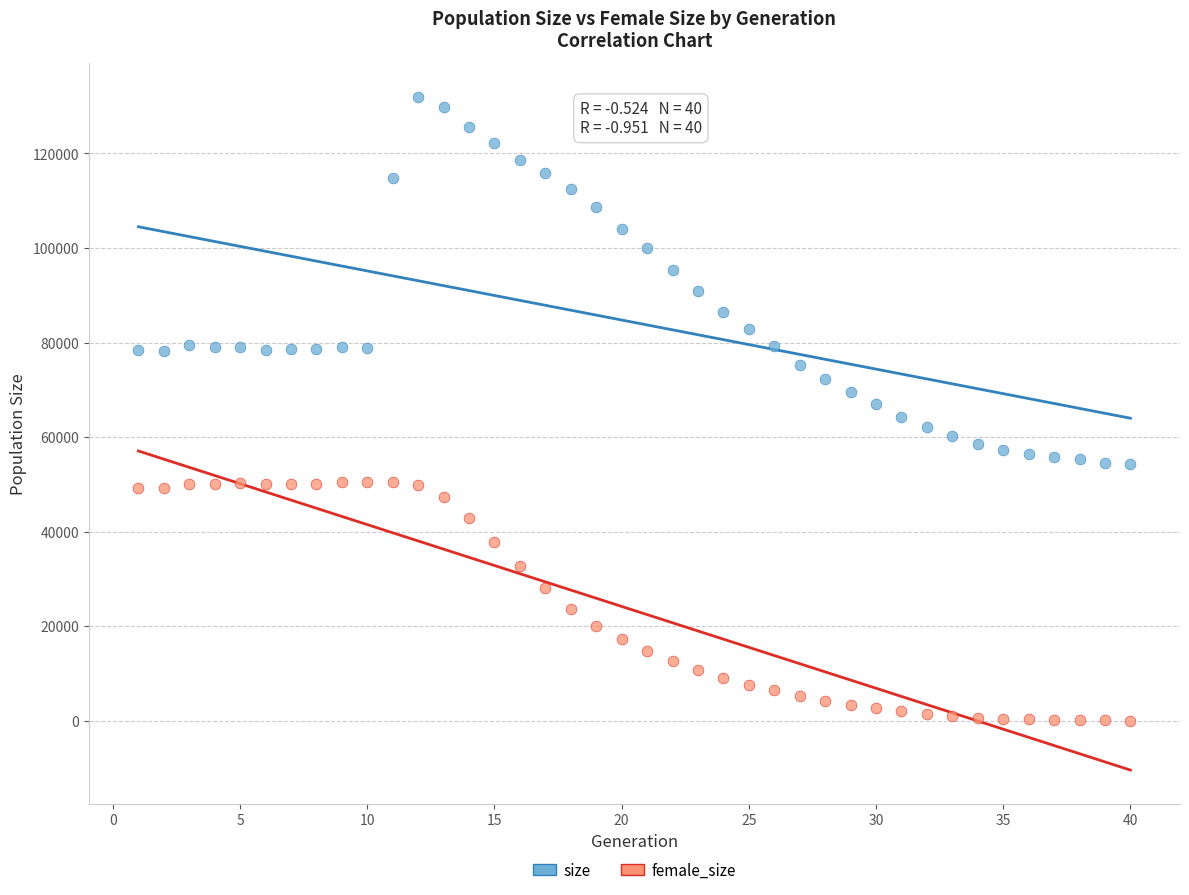

What is the X range (max minus min) for the scatter plot?

39